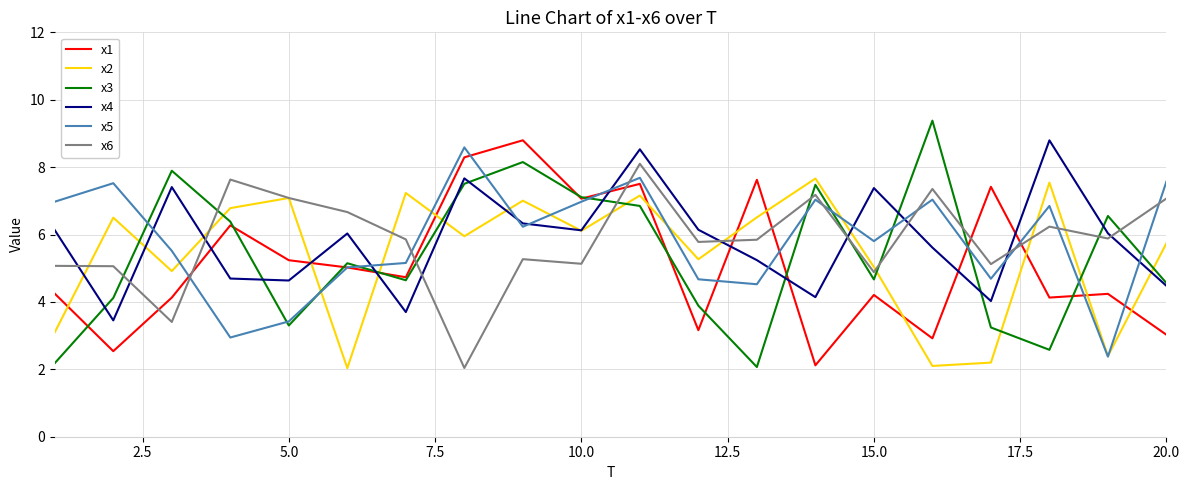

Which series ends up on top after the final intersection of x2 and x1?

x2